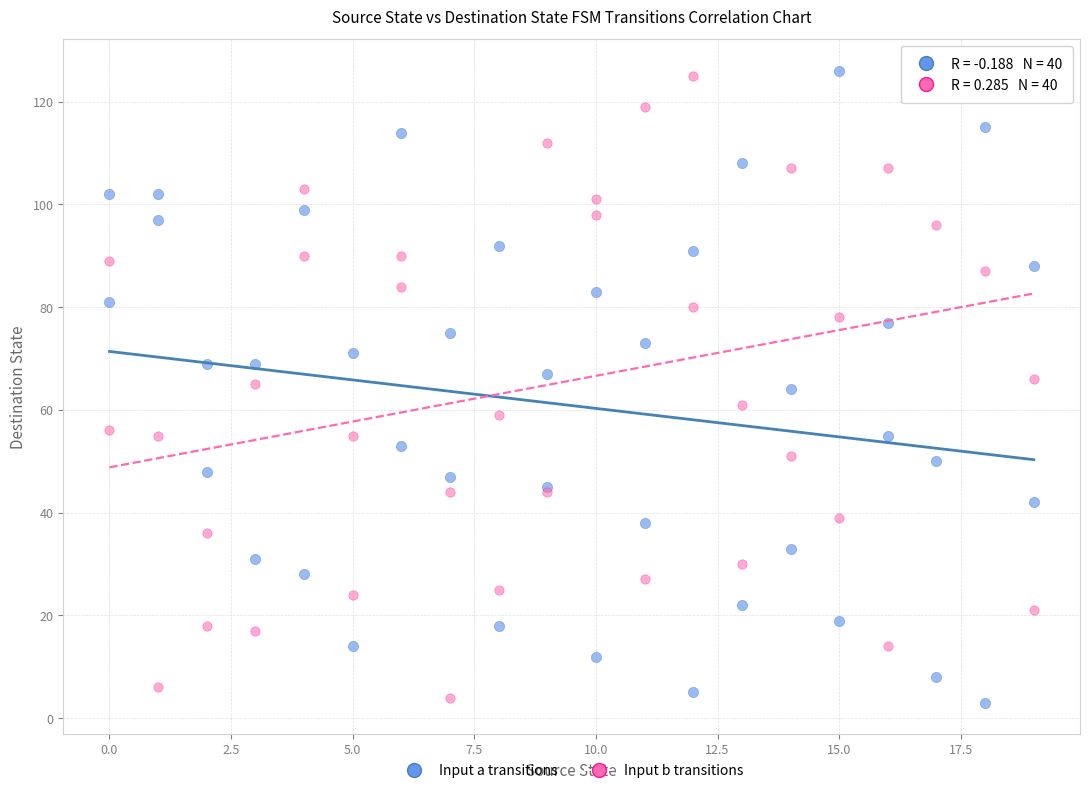

What is the X range (max minus min) for the scatter plot?

19